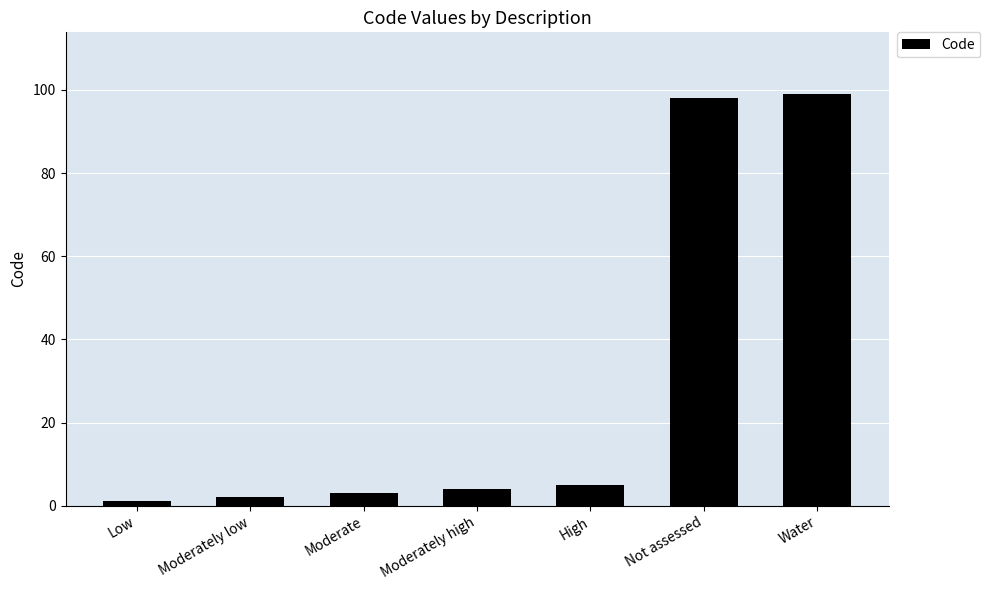

Which category has the lowest value across all series?

Low